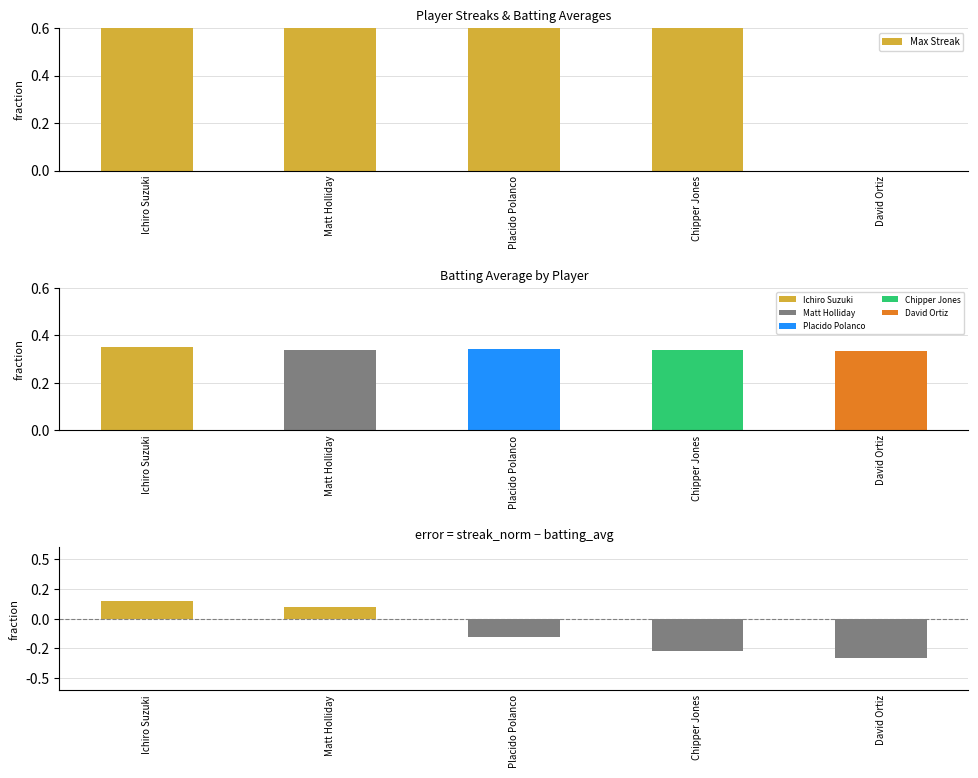

True or false: the data shows 5 at Placido Polanco.

False